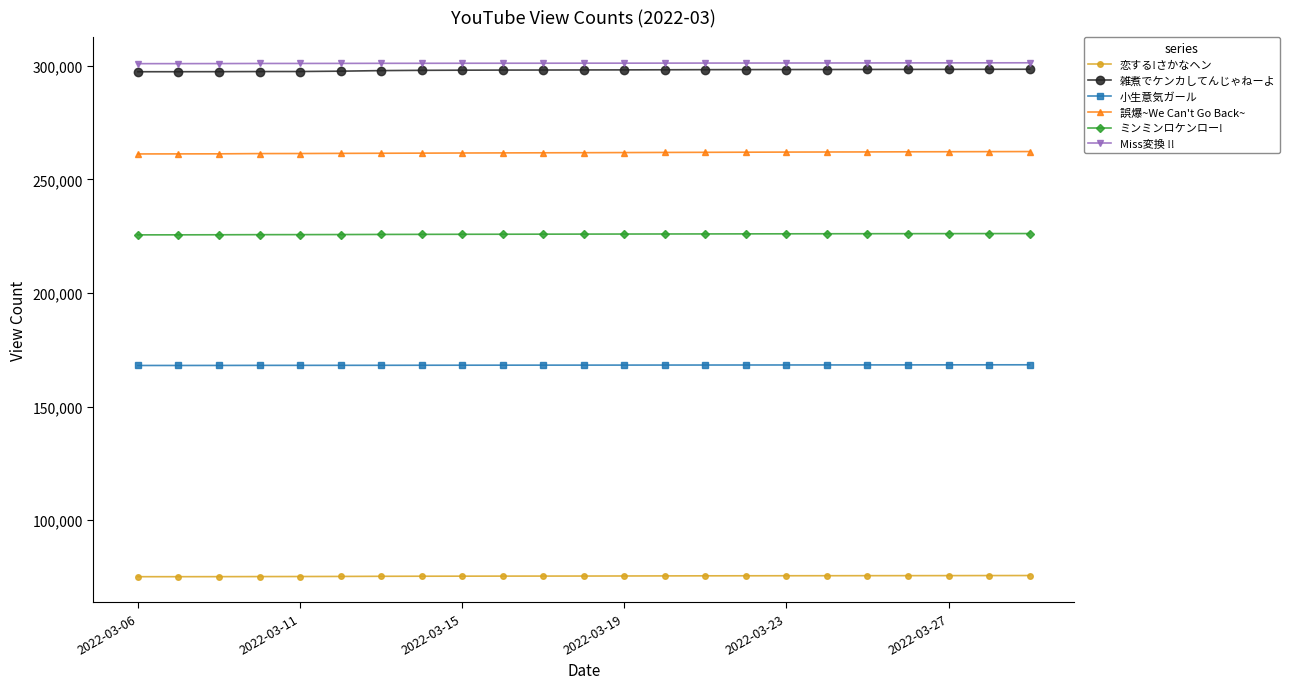

What is the maximum value for 恋する!さかなヘン?

75602